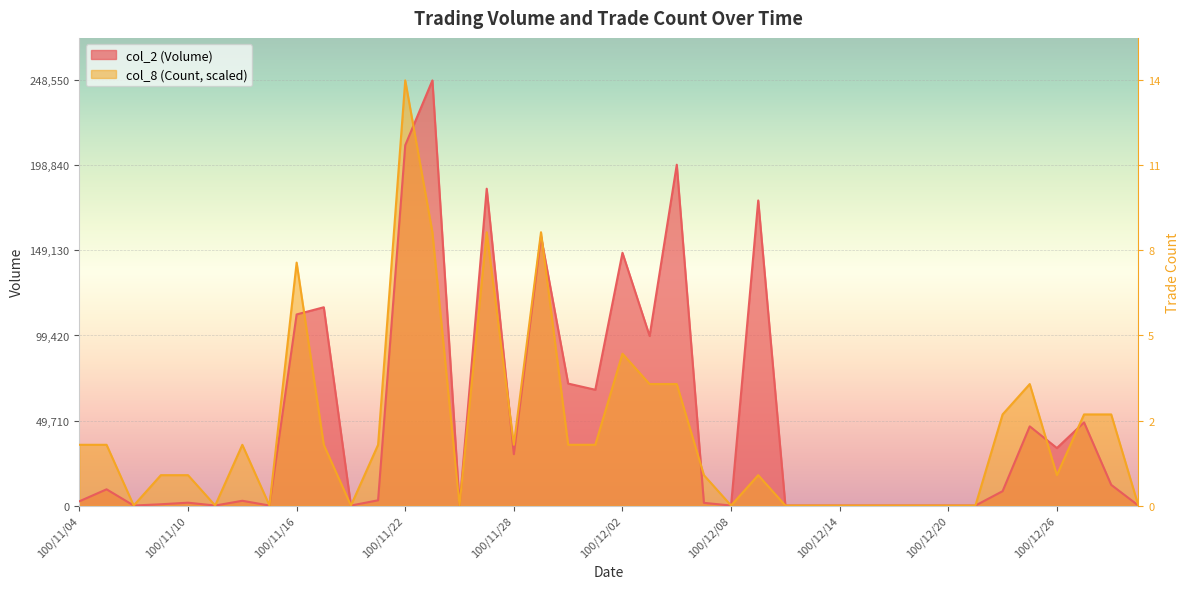

Rank the series by their maximum value, from highest to lowest.

col_2 (Volume), col_8 (Count)